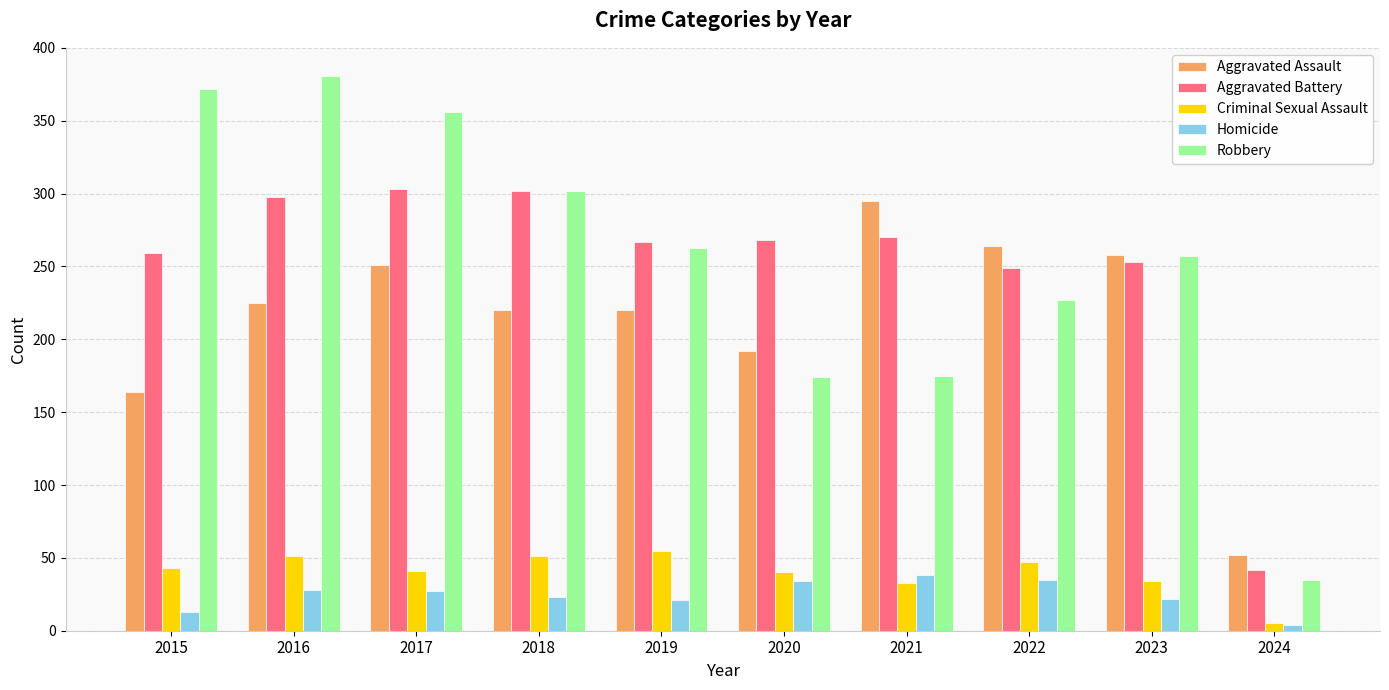

What is the total value across all series at 2021?

811